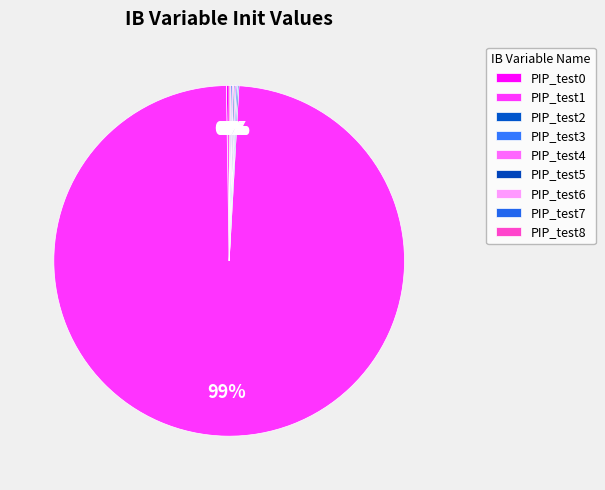

What portion of the pie excludes PIP_test7?

99.9%